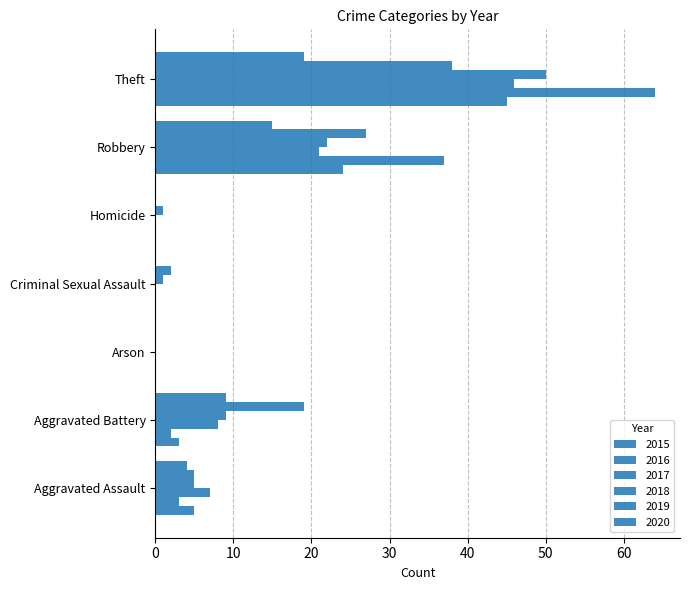

Reading left to right, extract all data points from this chart.

2015: Aggravated Assault=5	Aggravated Battery=3	Arson=0	Criminal Sexual Assault=0	Homicide=0	Robbery=24	Theft=45
2016: Aggravated Assault=3	Aggravated Battery=2	Arson=0	Criminal Sexual Assault=0	Homicide=0	Robbery=37	Theft=64
2017: Aggravated Assault=7	Aggravated Battery=8	Arson=0	Criminal Sexual Assault=0	Homicide=0	Robbery=21	Theft=46
2018: Aggravated Assault=5	Aggravated Battery=9	Arson=0	Criminal Sexual Assault=1	Homicide=1	Robbery=22	Theft=50
2019: Aggravated Assault=5	Aggravated Battery=19	Arson=0	Criminal Sexual Assault=2	Homicide=0	Robbery=27	Theft=38
2020: Aggravated Assault=4	Aggravated Battery=9	Arson=0	Criminal Sexual Assault=0	Homicide=0	Robbery=15	Theft=19